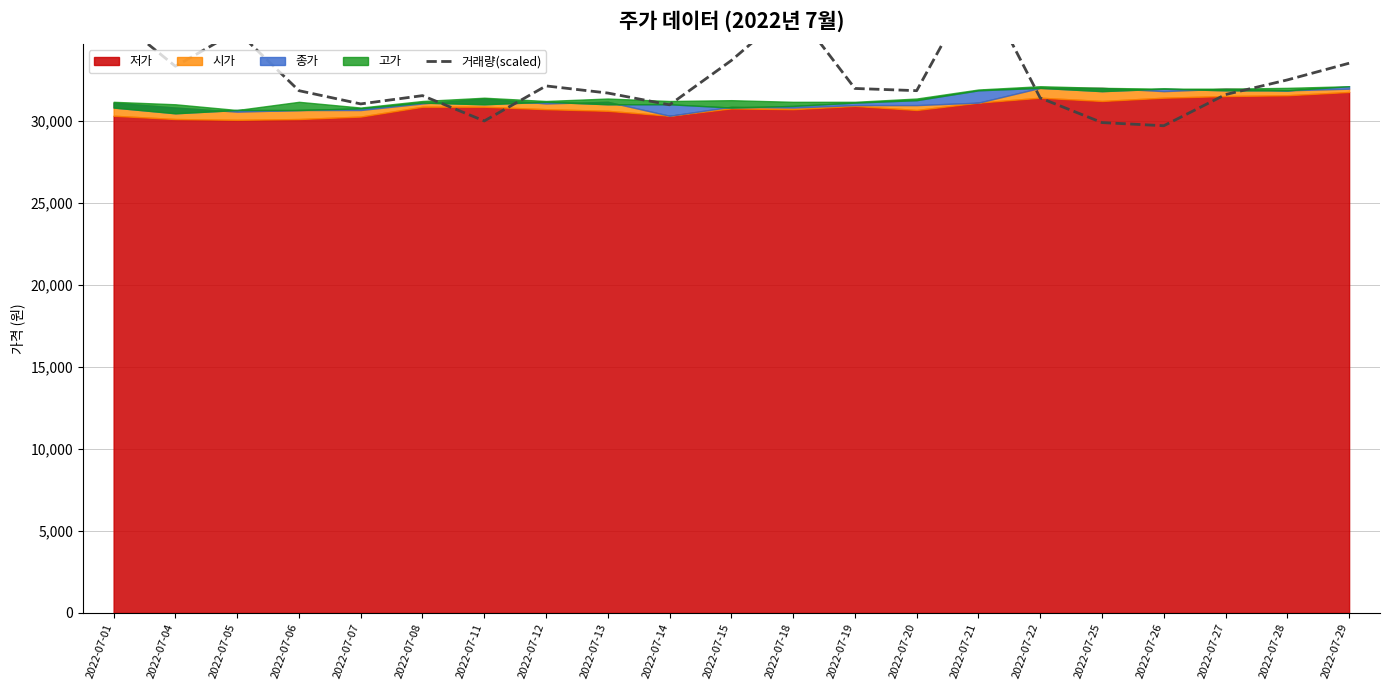

What is the minimum value shown in the chart?

29691.8